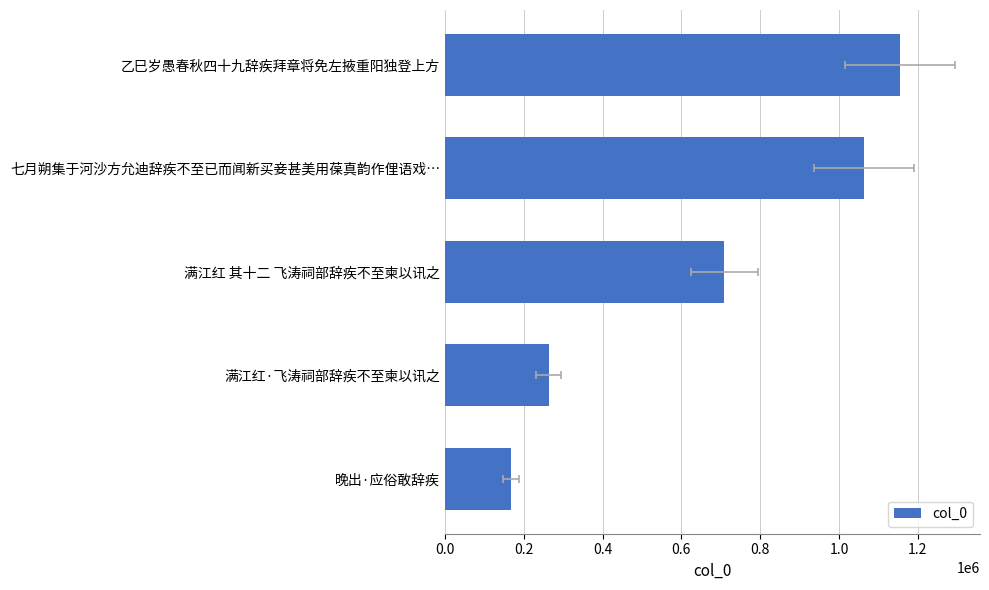

The chart shows a value of 168551 at 晚出·应俗敢辞疾. True or false?

True